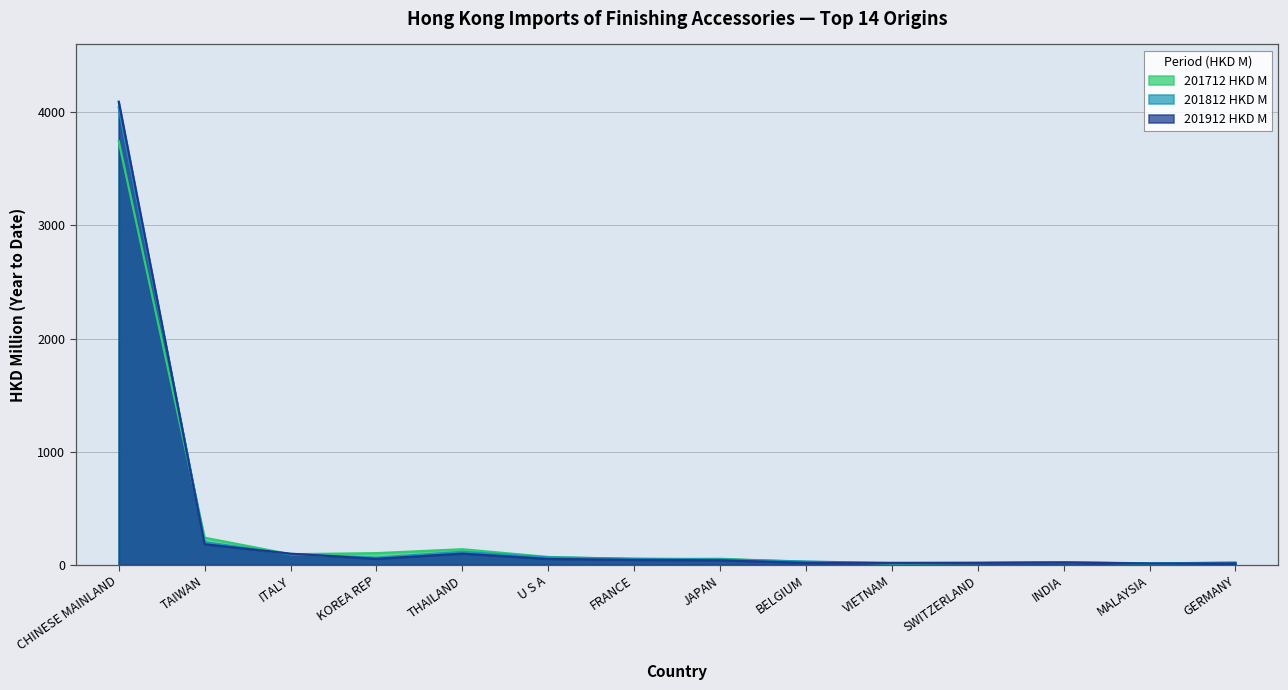

The 201712 % Share series shows 19.5 at U S A. True or false?

False